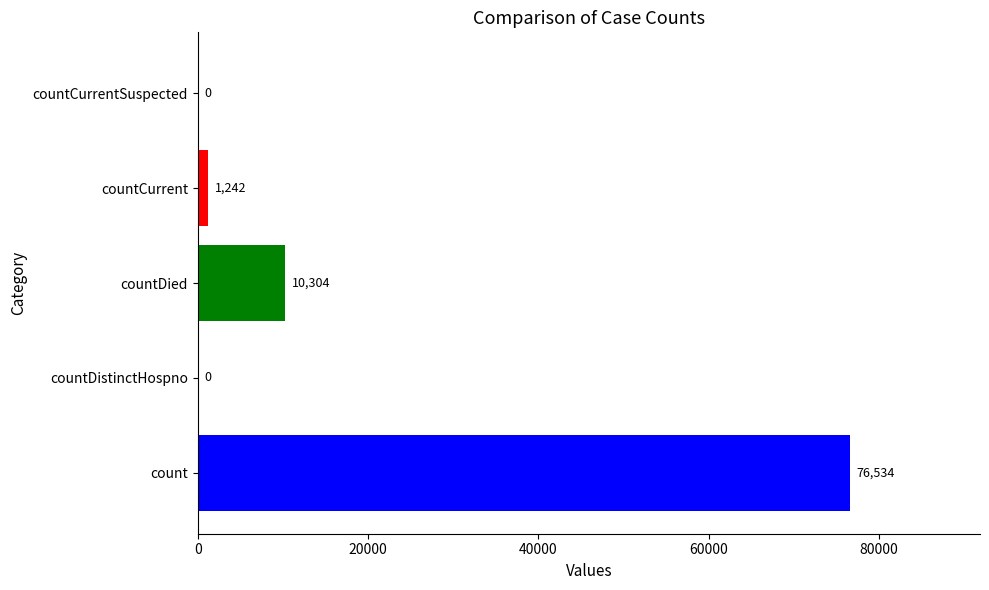

What is the maximum value shown in the chart?

76534